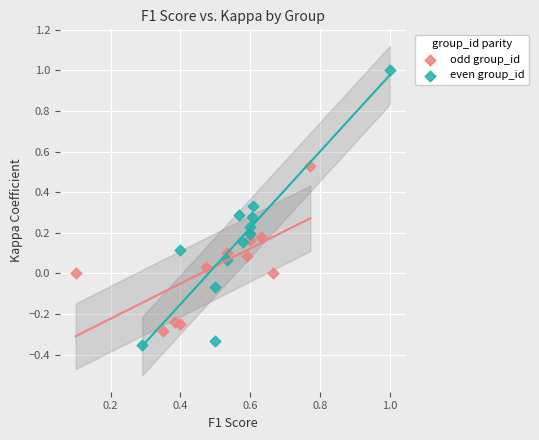

Which series contains the highest Y value?

even group_id